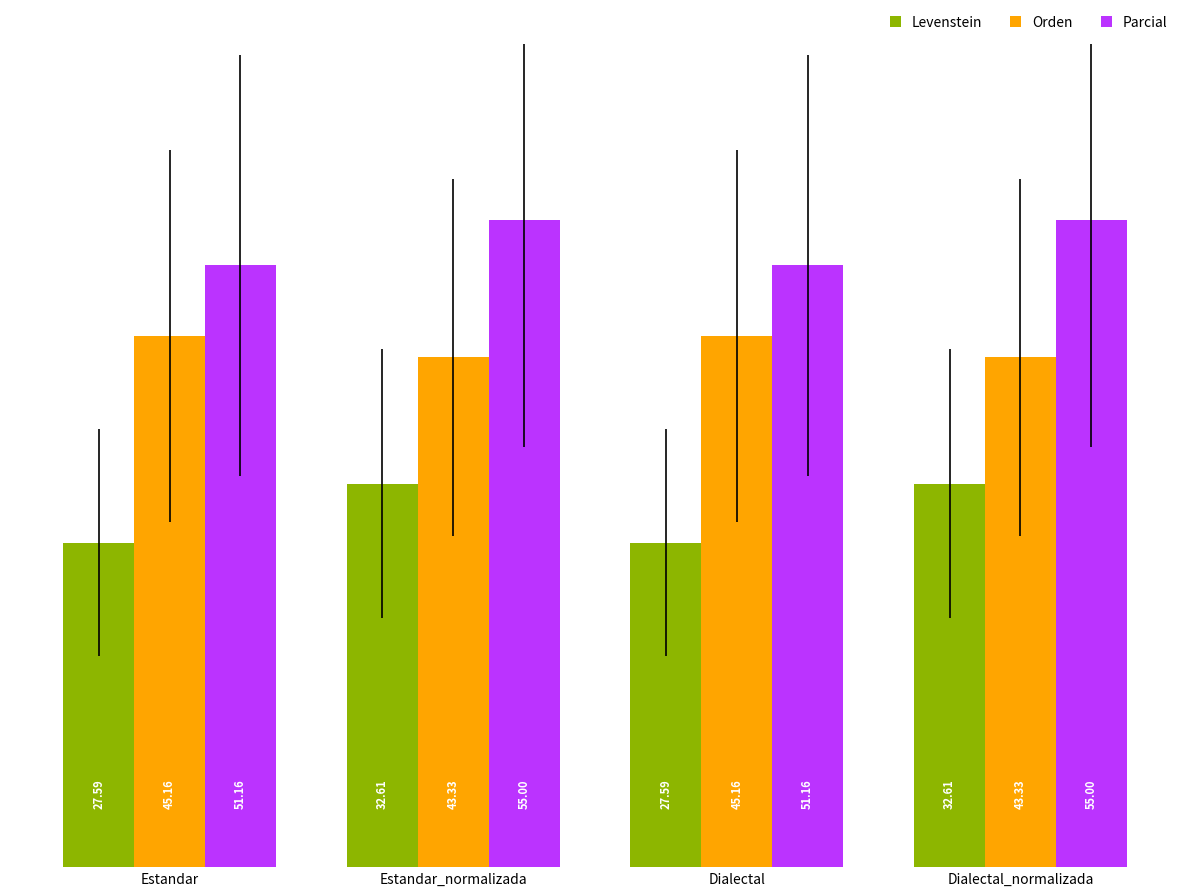

What is the maximum value shown in the chart?

55.0